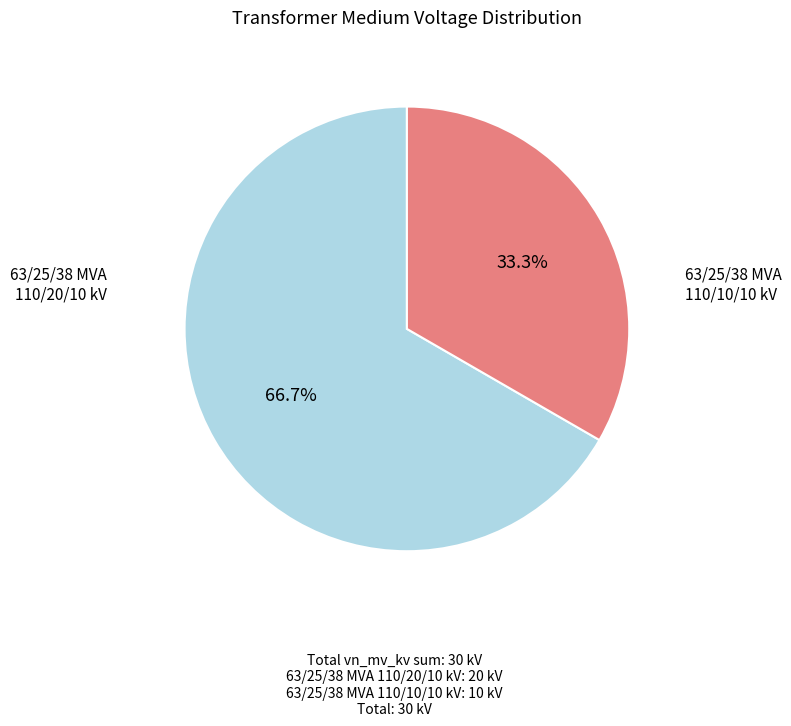

Count the number of slices in the pie.

2